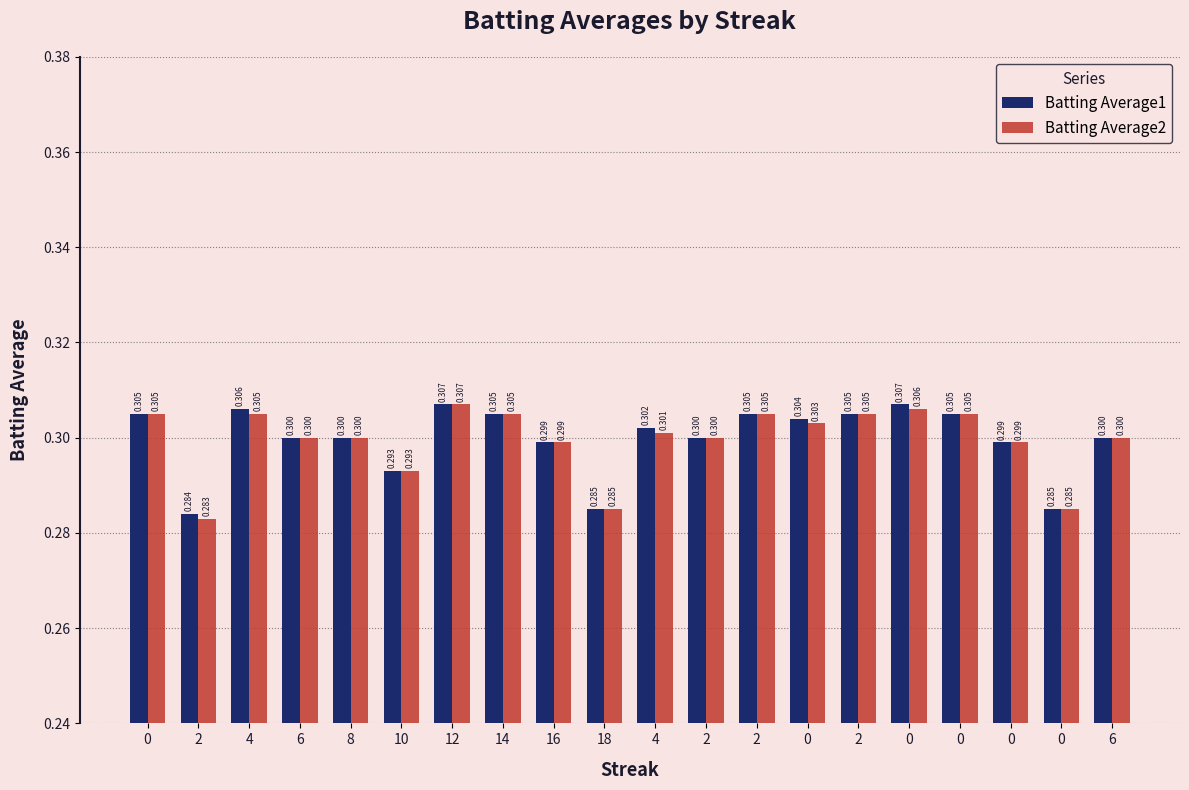

At how many categories does at least one series exceed 0?

20